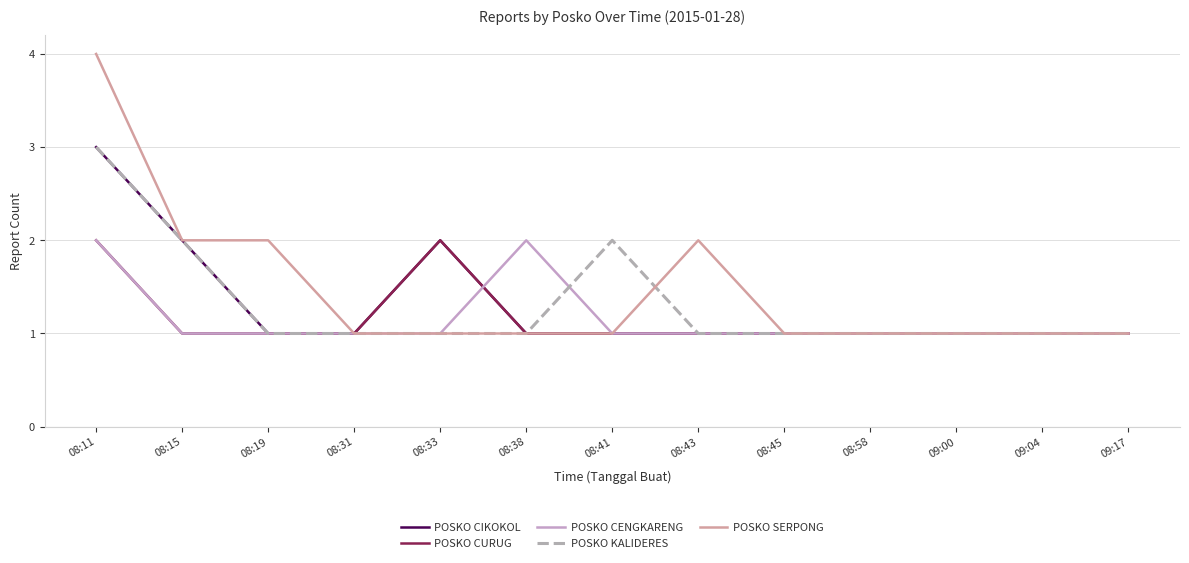

At which category is the sum across all series the highest?

08:11